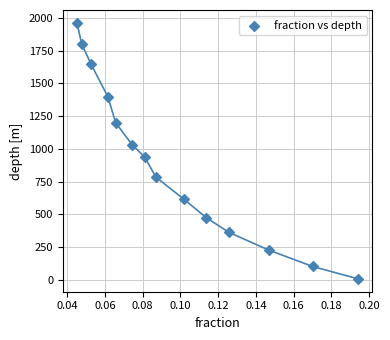

What is the range of Y values (max minus min)?

1954.4